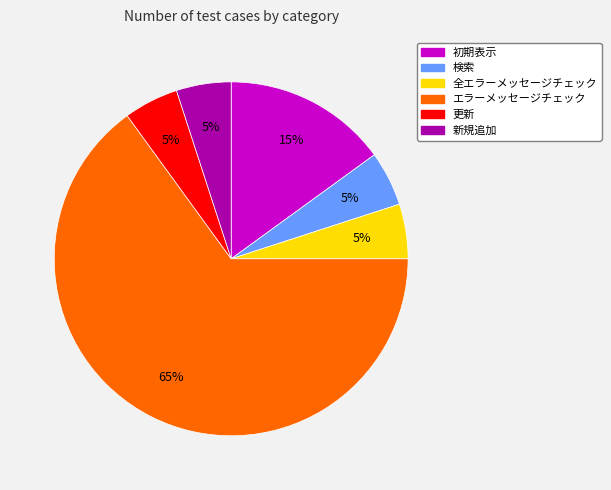

What is the largest slice in the pie chart?

エラーメッセージチェック